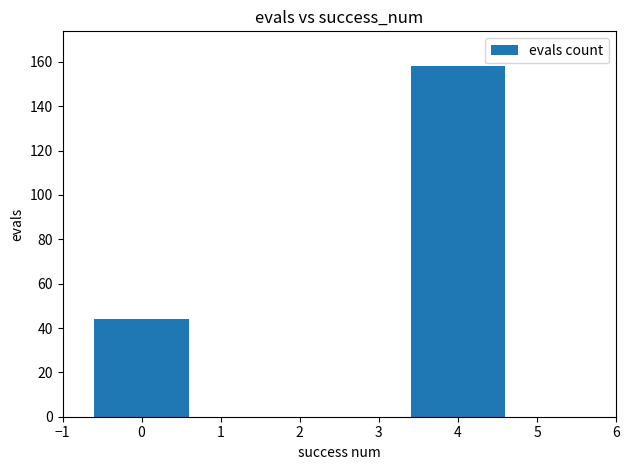

Rank the categories by value from lowest to highest.

0, 4